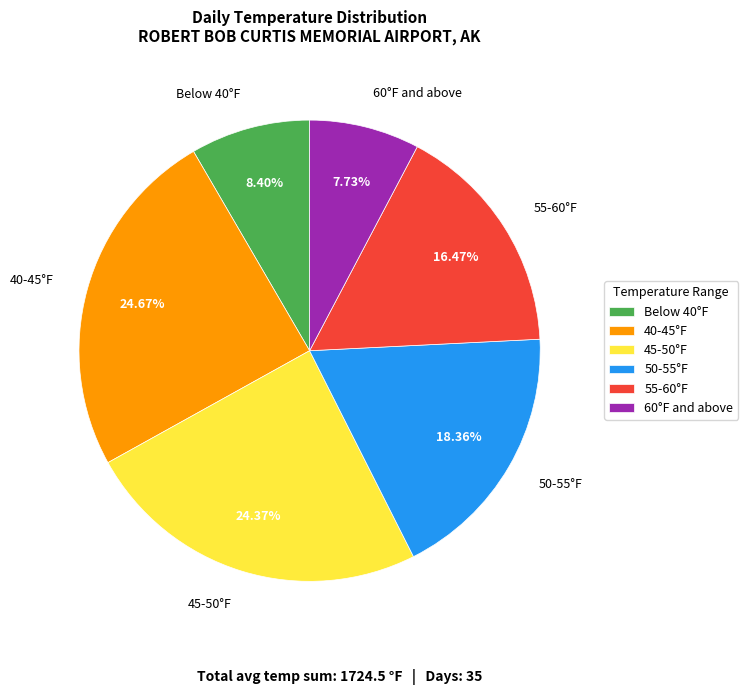

Between Below 40°F and 55-60°F, which is larger?

55-60°F